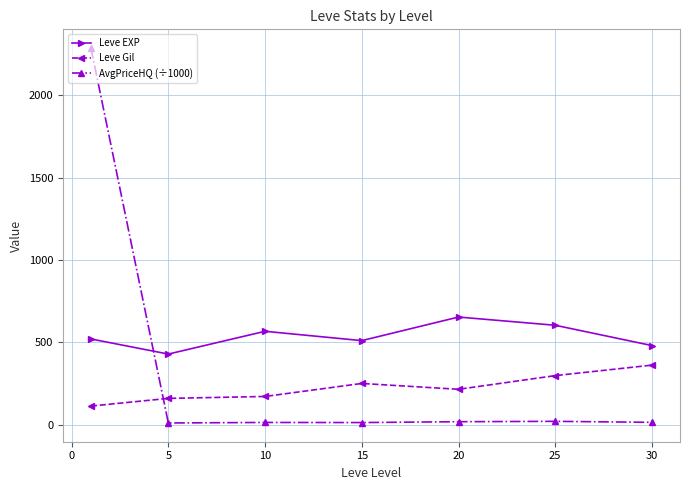

What is the average value of the Leve Gil series?

223.5